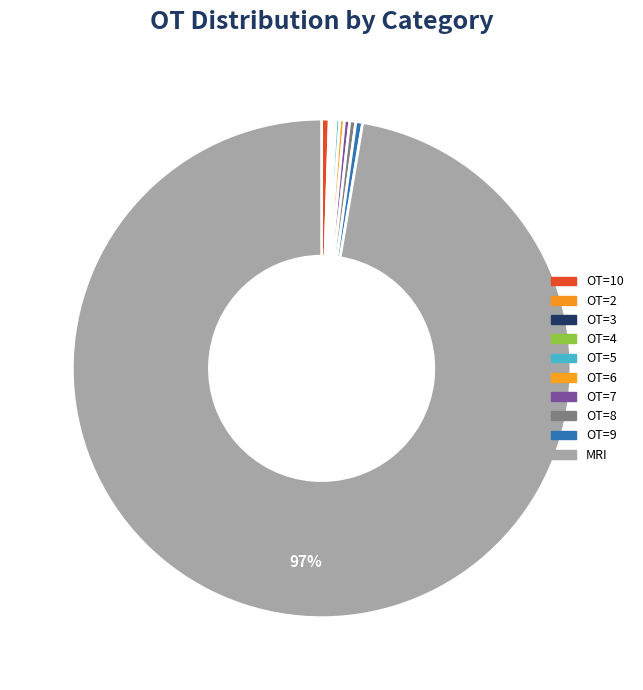

Which slice represents more than half of the pie?

MRI